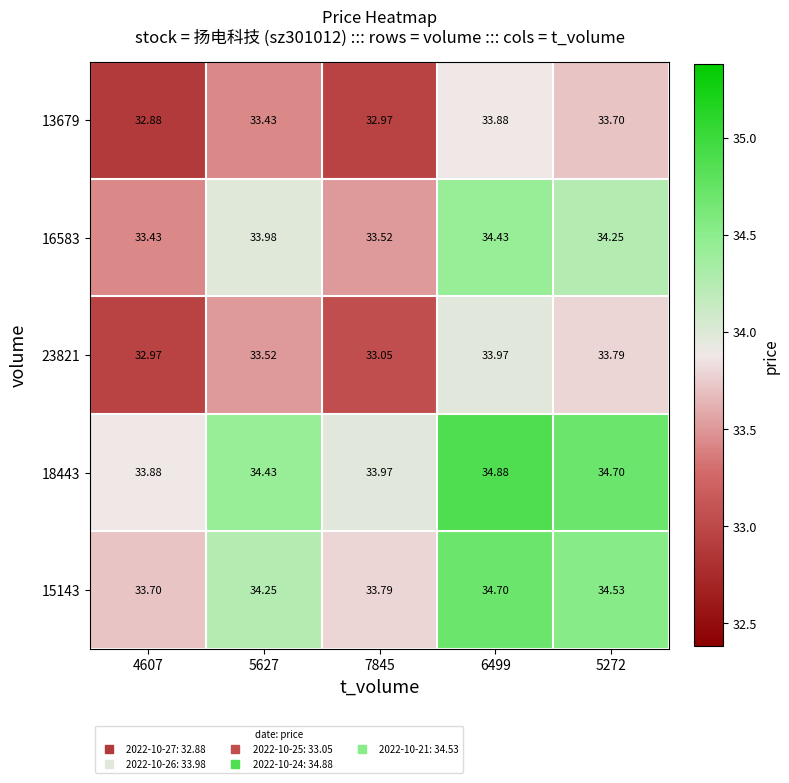

What is the total value across all series at 6499?

171.9